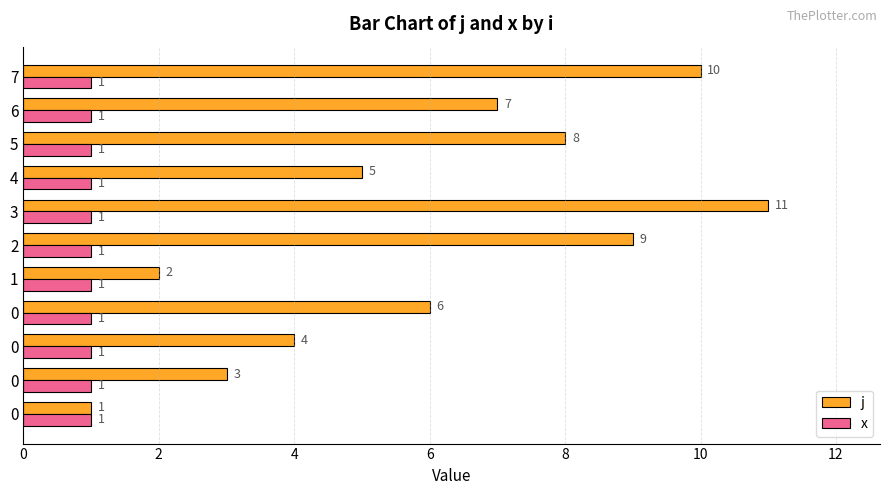

What are all the series names shown in the legend?

j, x